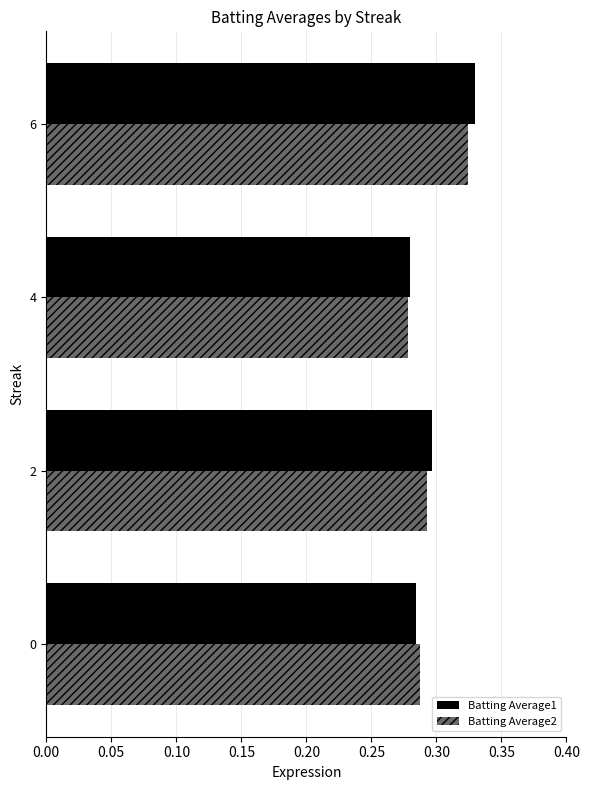

List the labels in order of Batting Average1 value, smallest first.

4, 0, 2, 6